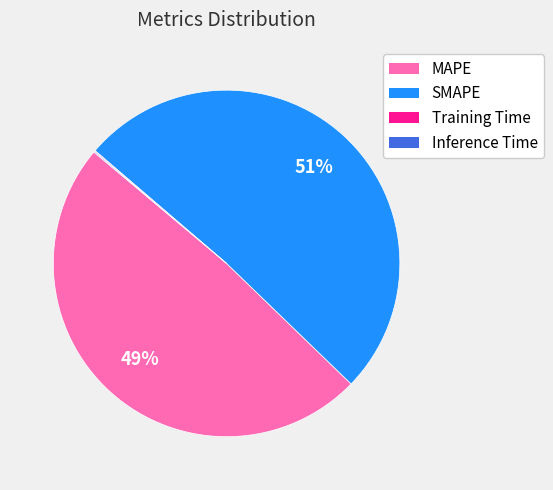

Which category has the biggest portion of the pie?

SMAPE